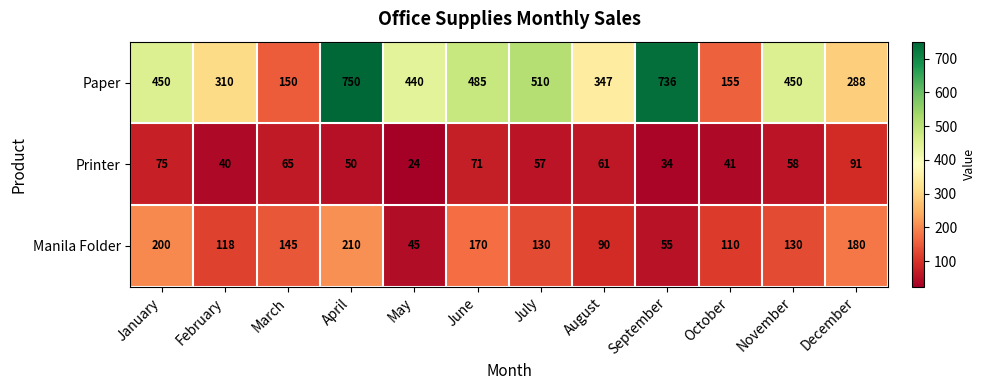

List the series in order of their peak value, lowest first.

Printer, Manila Folder, Paper